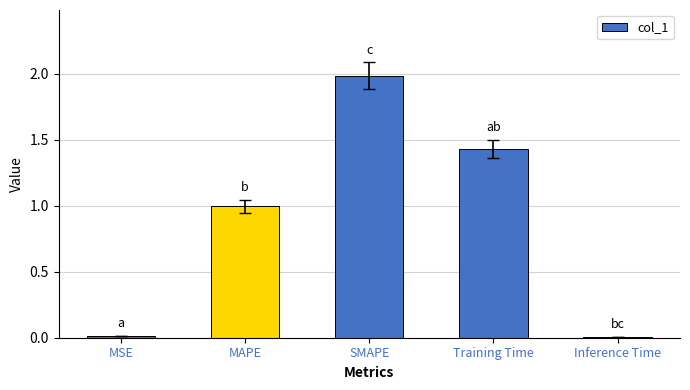

What value does the data have at MAPE?

1.0